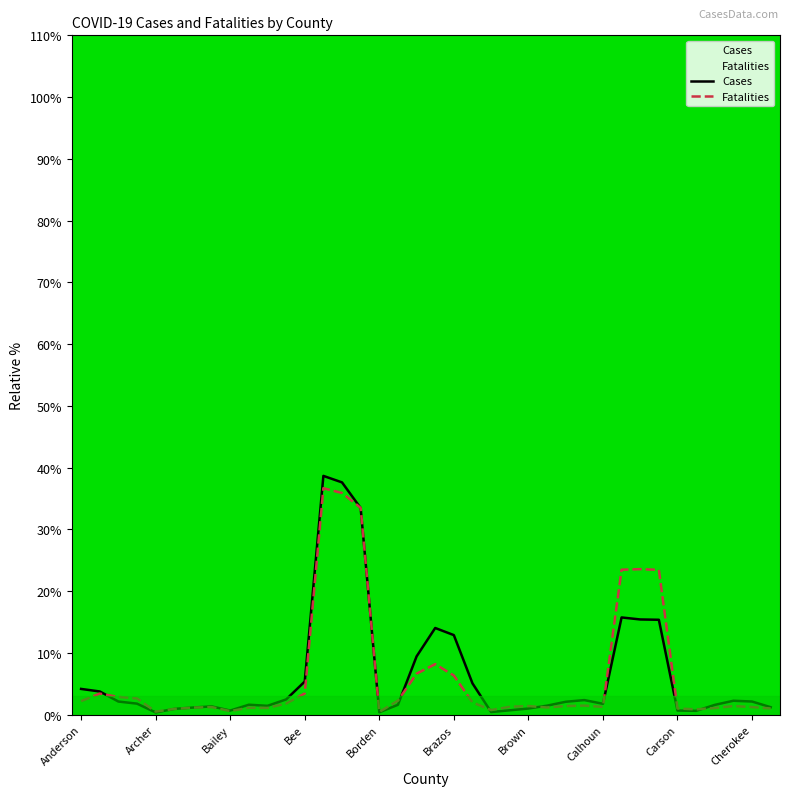

What is the sum of all Cases values?

244.4